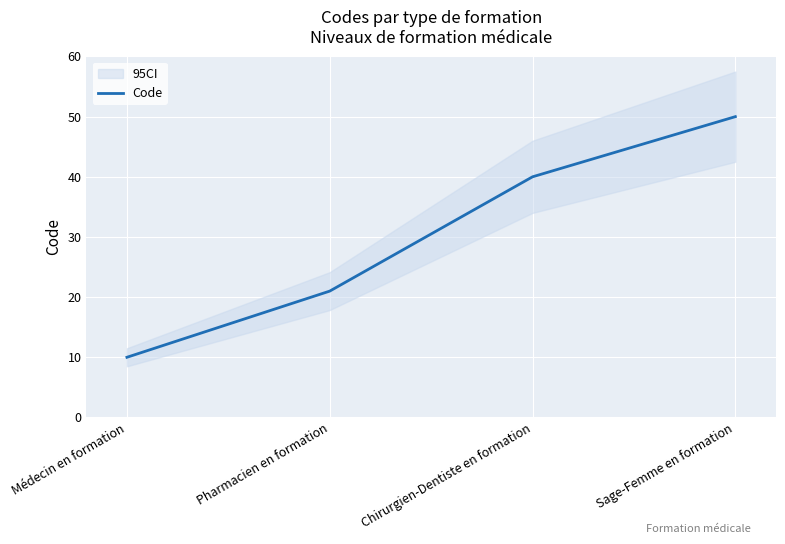

Where is the data nearest to the value 30?

Pharmacien en formation